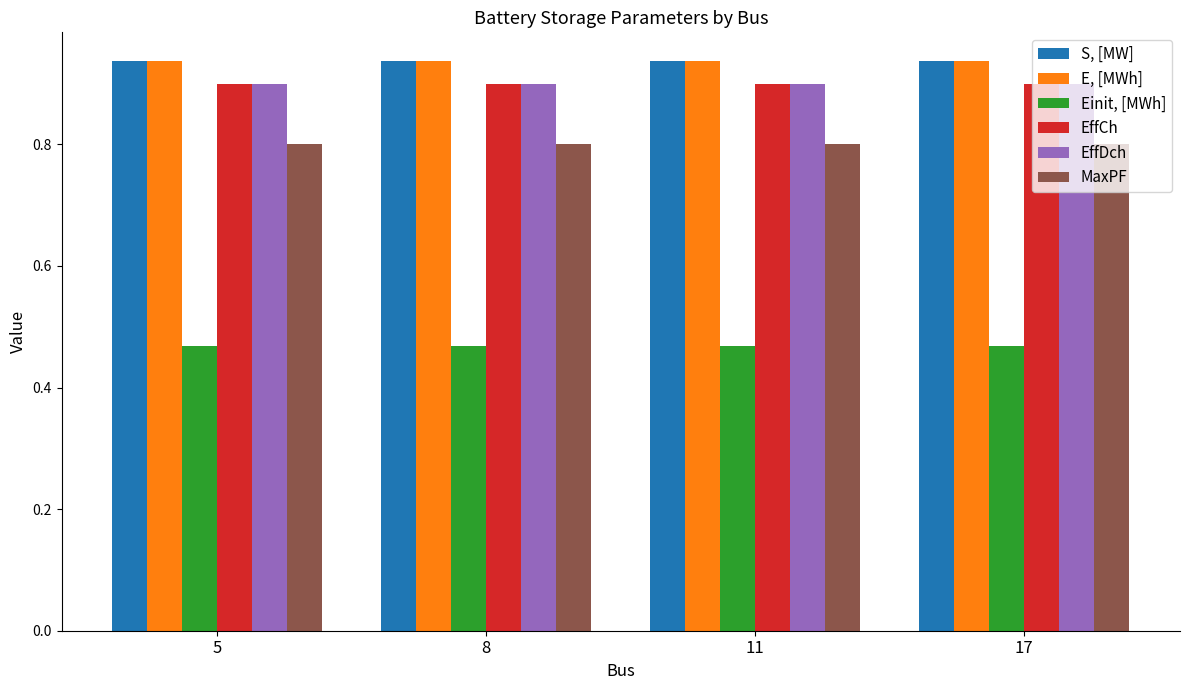

Is it true that MaxPF equals 0.2 at 17?

False